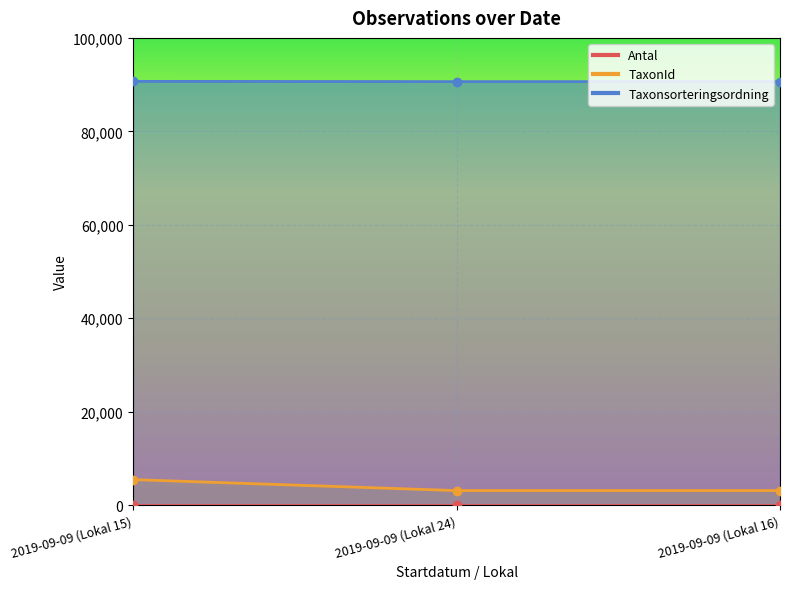

At which category is the sum across all series the highest?

2019-09-09 (Lokal 15)